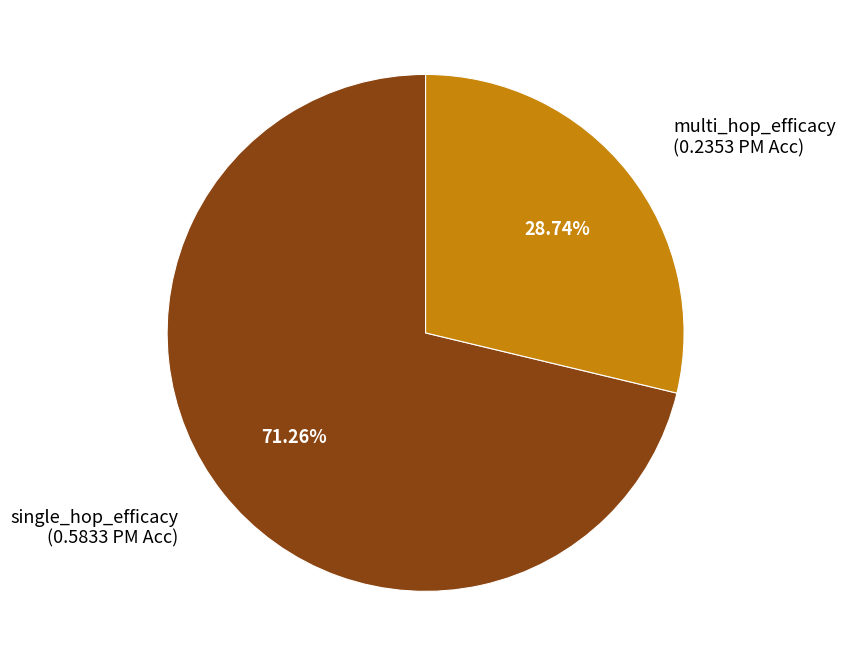

Is there a majority slice in this chart?

Yes